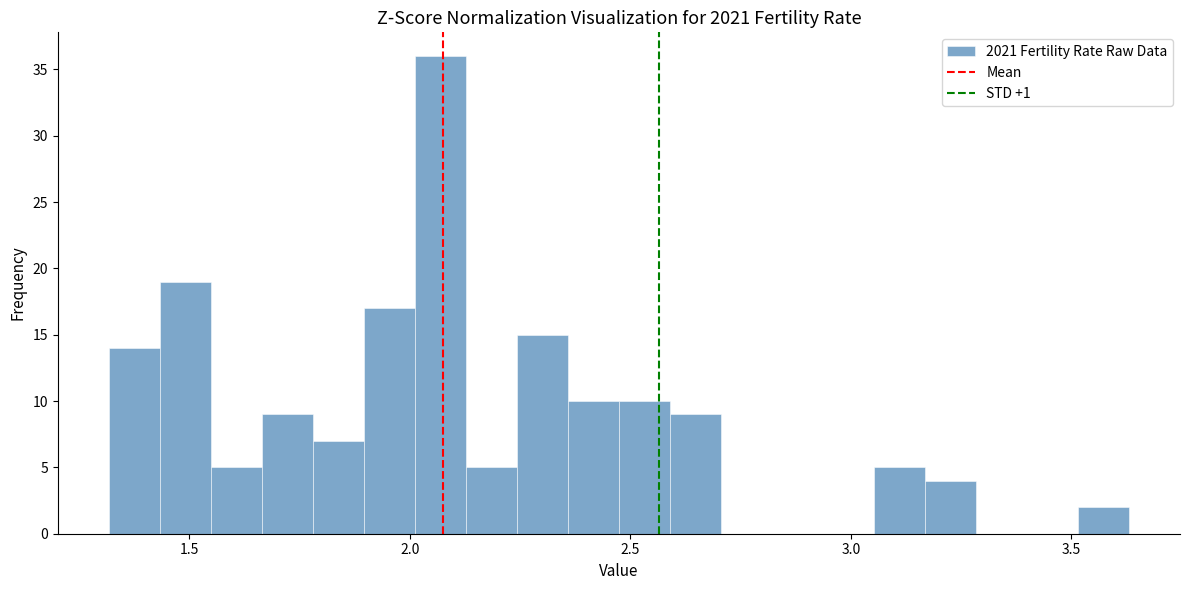

Read against the x-axis, roughly where is the centre of the tallest bar?

2.05